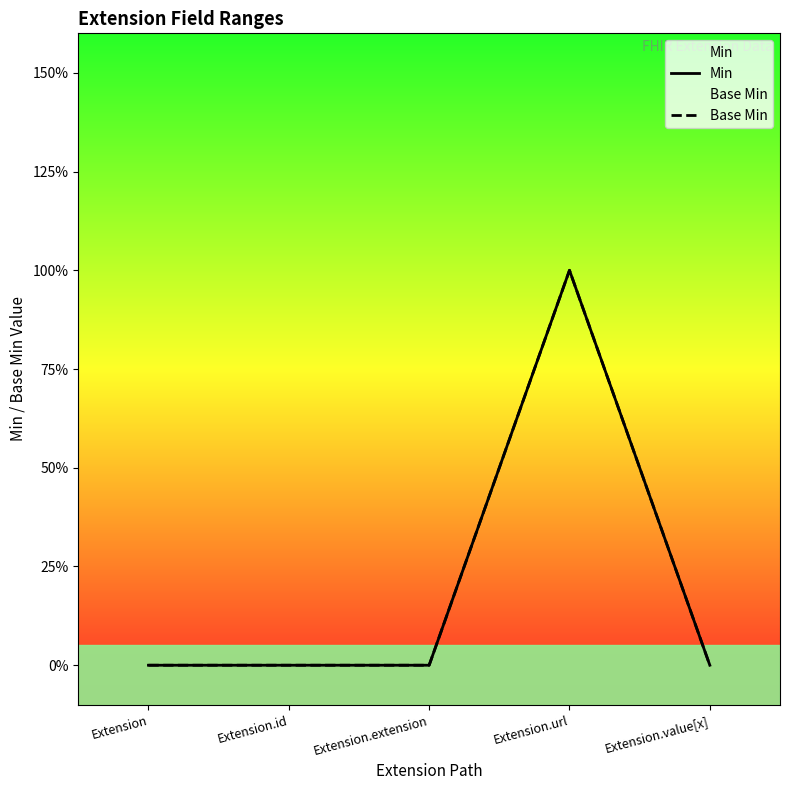

What is the difference between the Base Min values at Extension.value[x] and Extension.url?

1